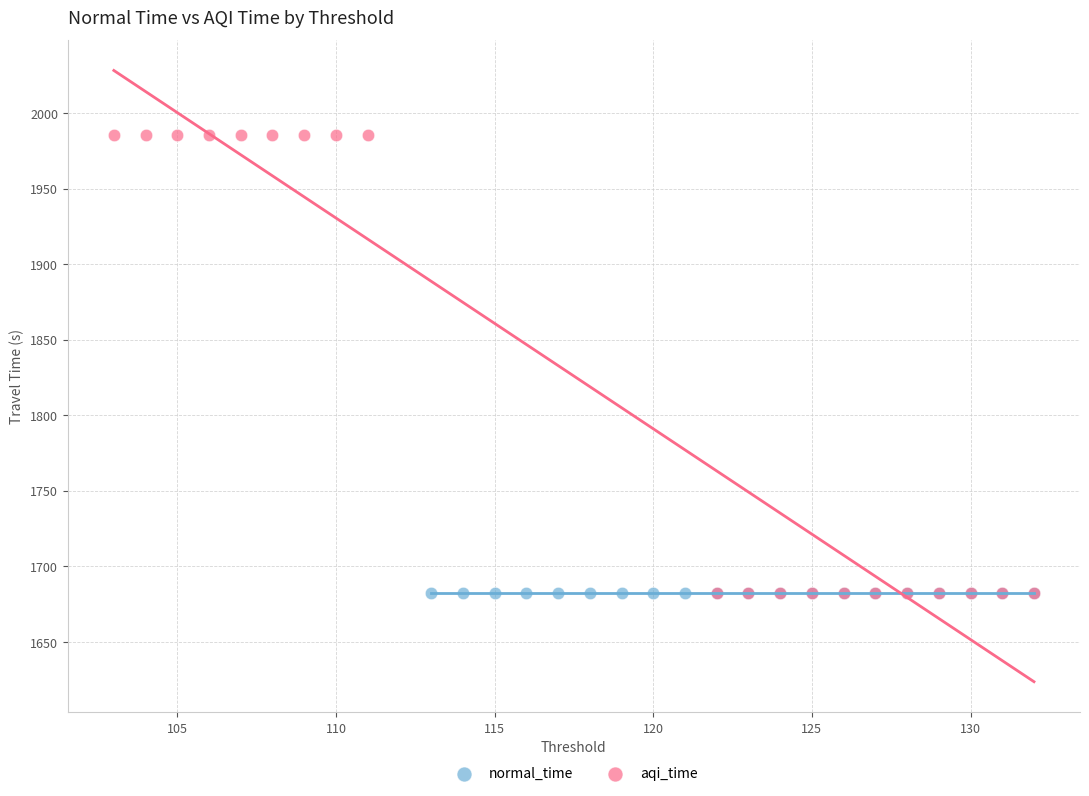

Which series reaches the maximum Y coordinate?

aqi_time